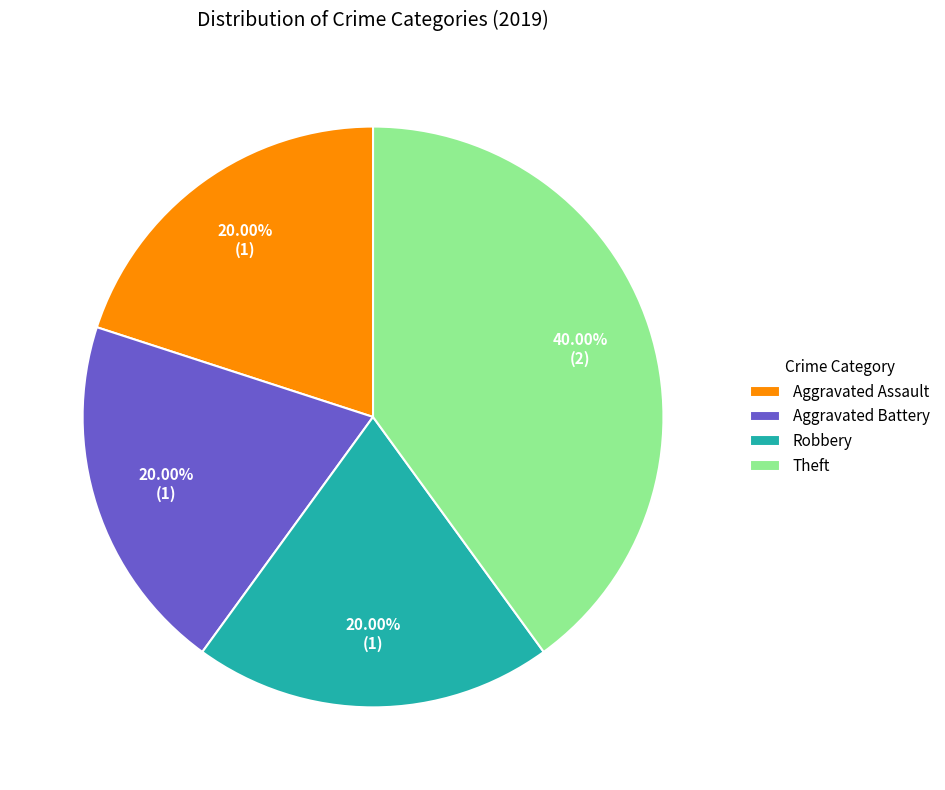

Between Theft and Robbery, which is larger?

Theft